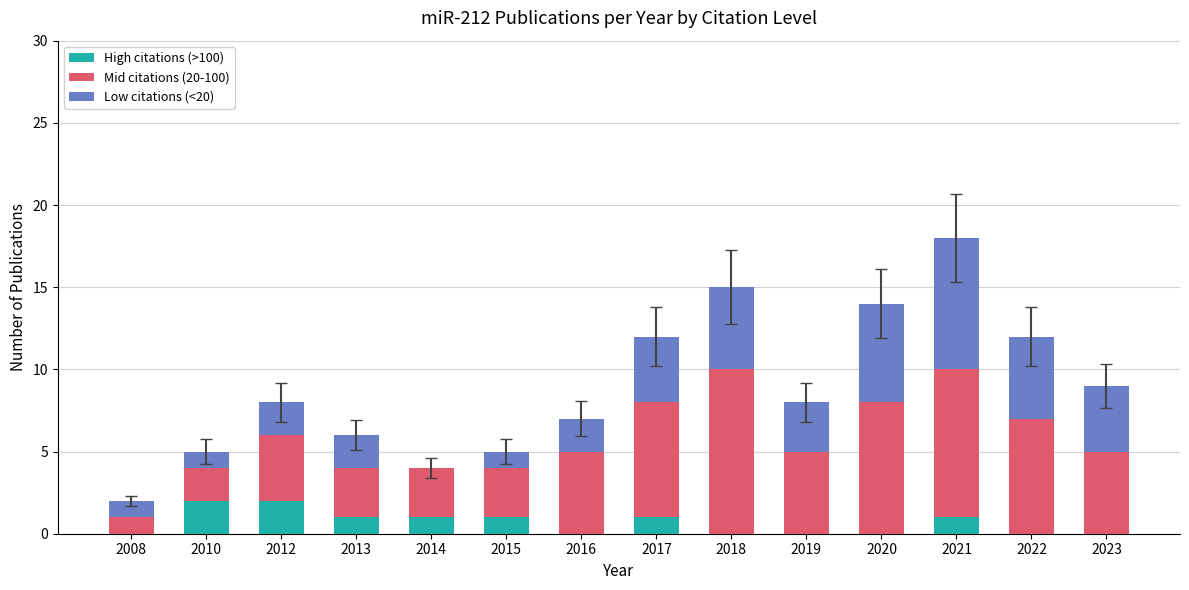

What is the total value across all series at 2013?

6